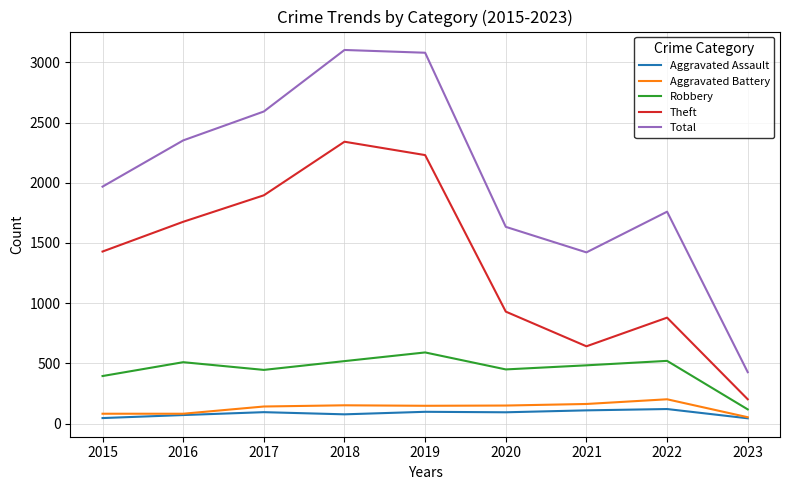

True or false: Theft and Aggravated Assault cross at least once.

False